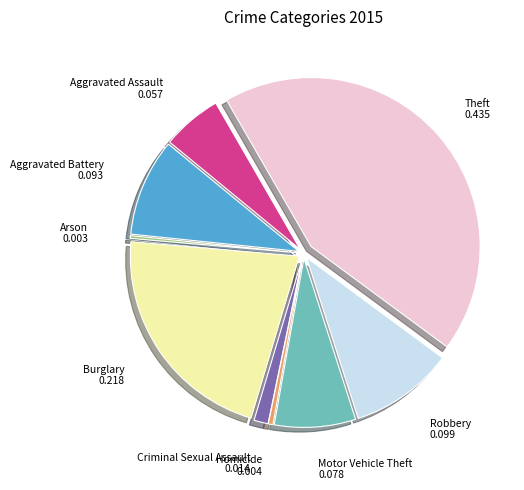

Which has a higher value, Motor Vehicle Theft or Burglary?

Burglary